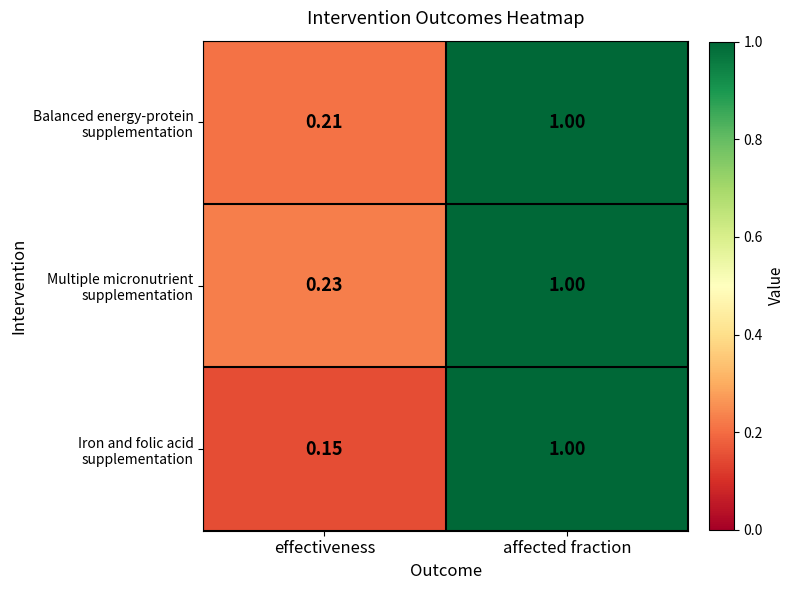

At which category is the sum across all series the highest?

affected fraction